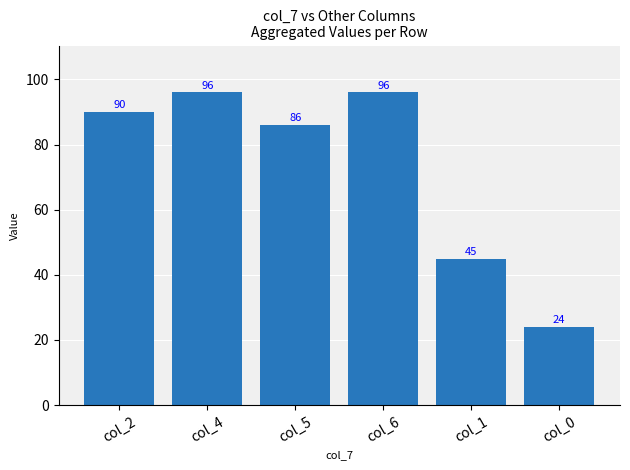

Reading left to right, what are all the values shown in this chart?

col_2=90	col_4=96	col_5=86	col_6=96	col_1=45	col_0=24